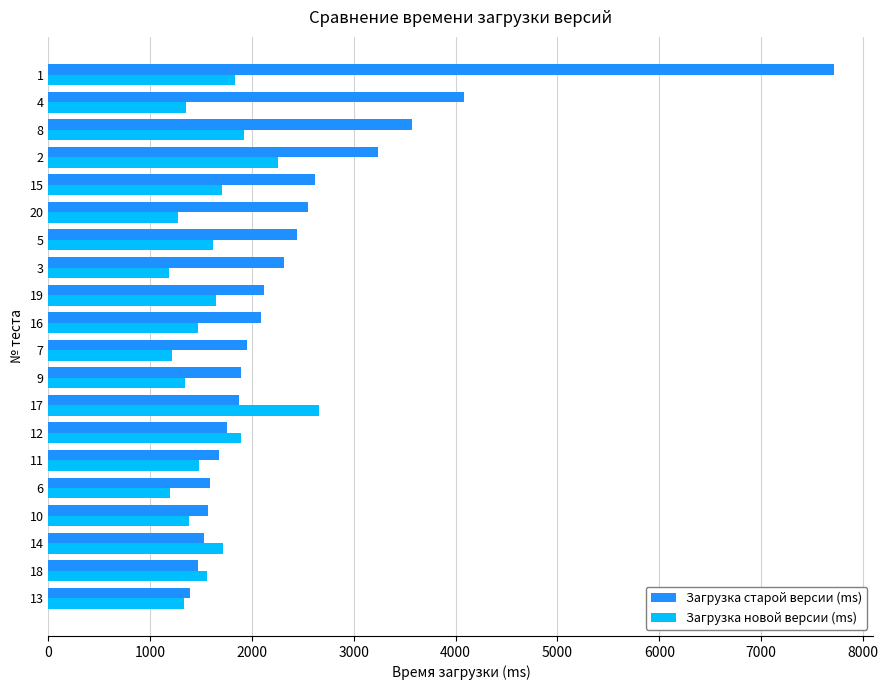

What is the sum of the Загрузка новой версии (ms) values at 17 and 16?

4127